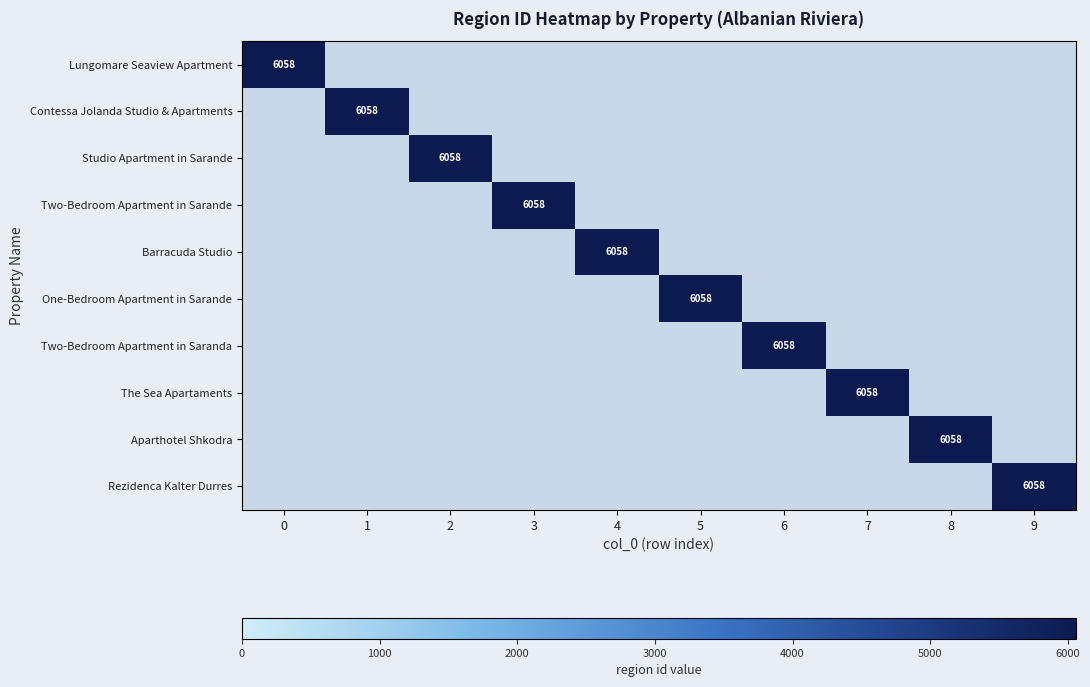

Between 2 and 9, which is larger?

2